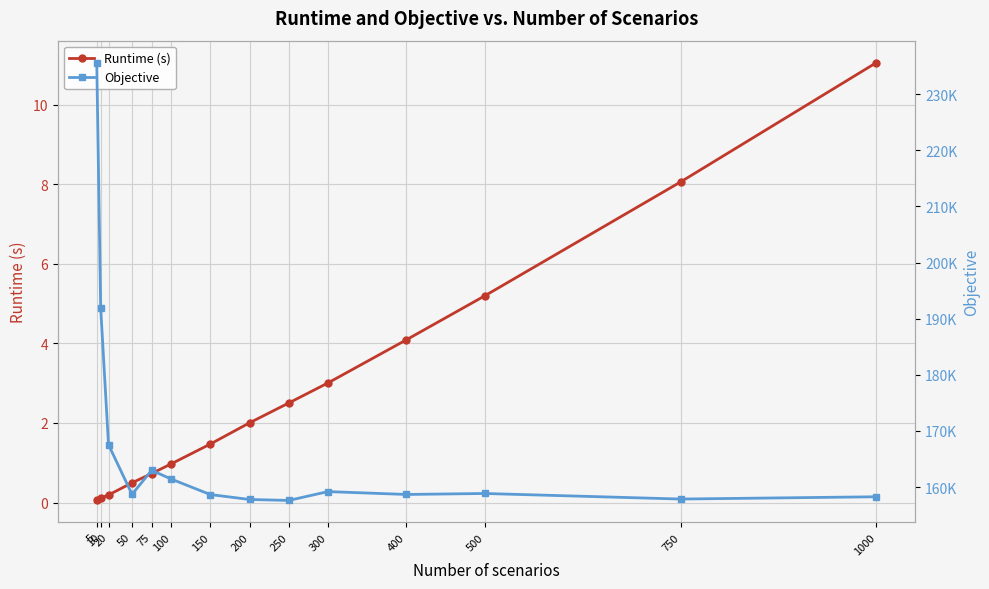

True or false: Runtime (s) has more than 1 points higher than both neighbors.

False